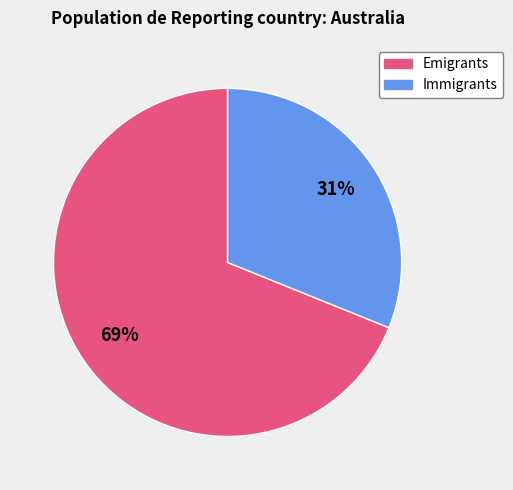

To the nearest percent, what is the difference between the largest and smallest slice percentages?

38%